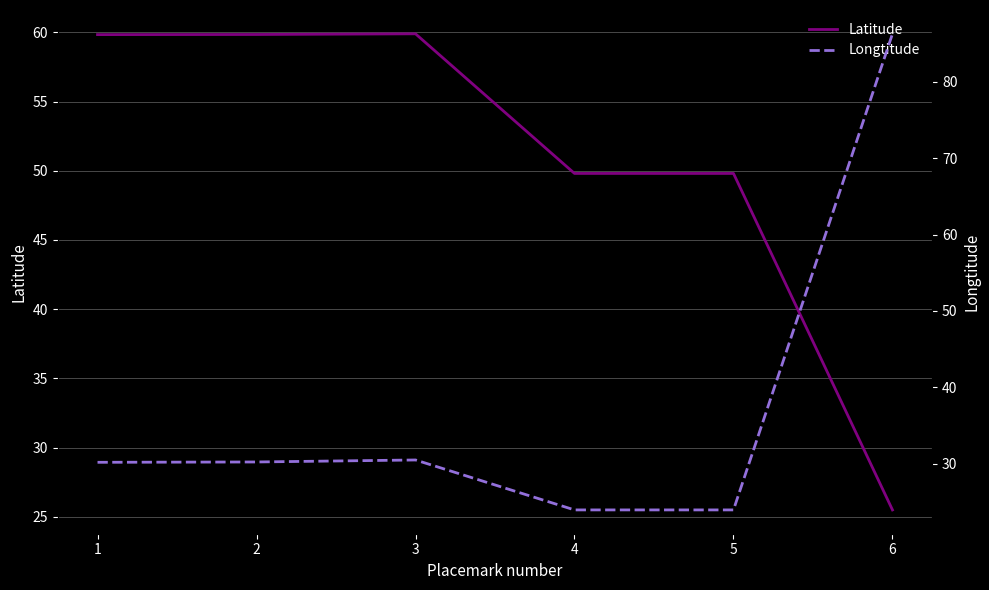

What is the total value across all series at 6?

111.8